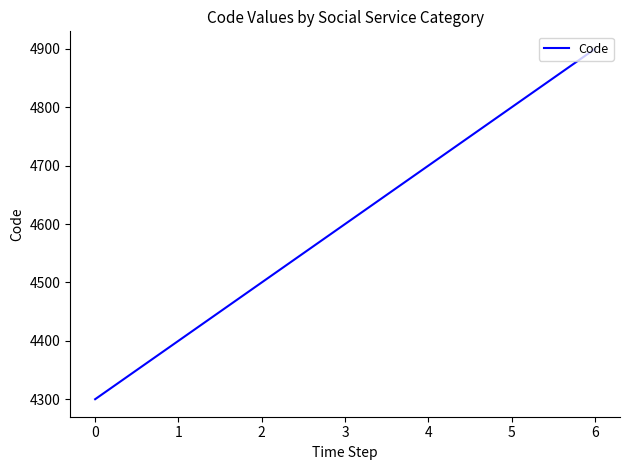

What is the difference between the second highest and second lowest values?

400